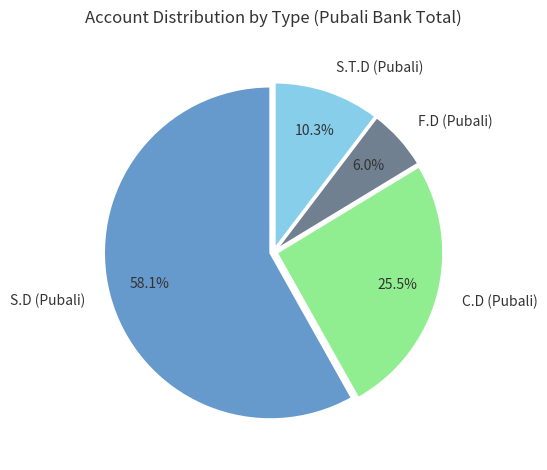

Is the sum of C.D (Pubali) and S.T.D (Pubali) greater than half?

No